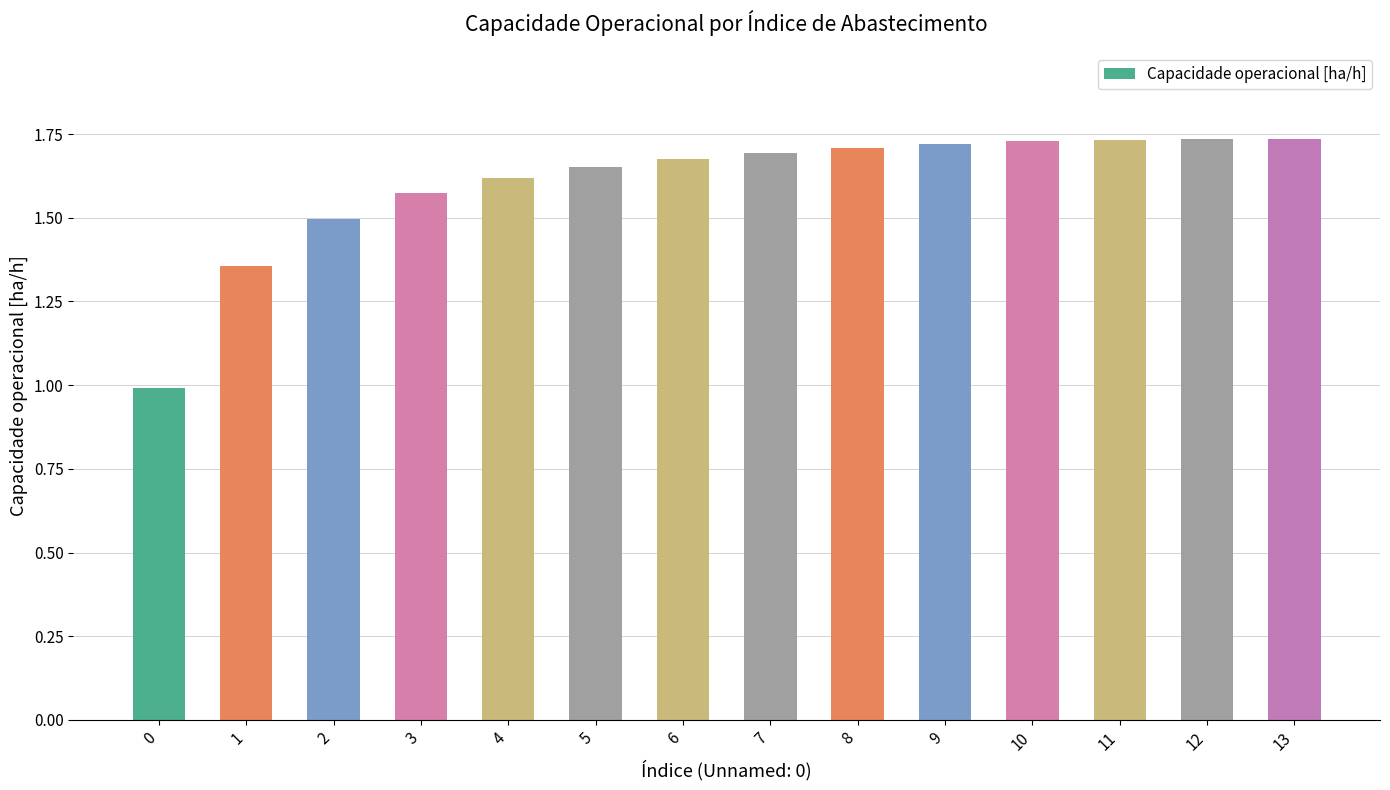

What is the smallest value displayed?

1.0